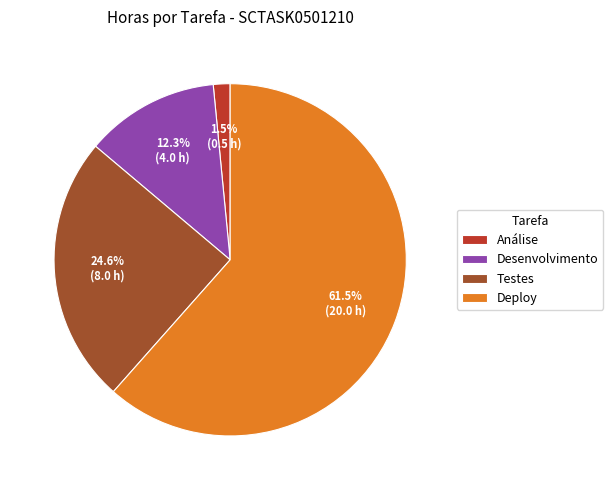

Which has a higher value, Análise or Testes?

Testes